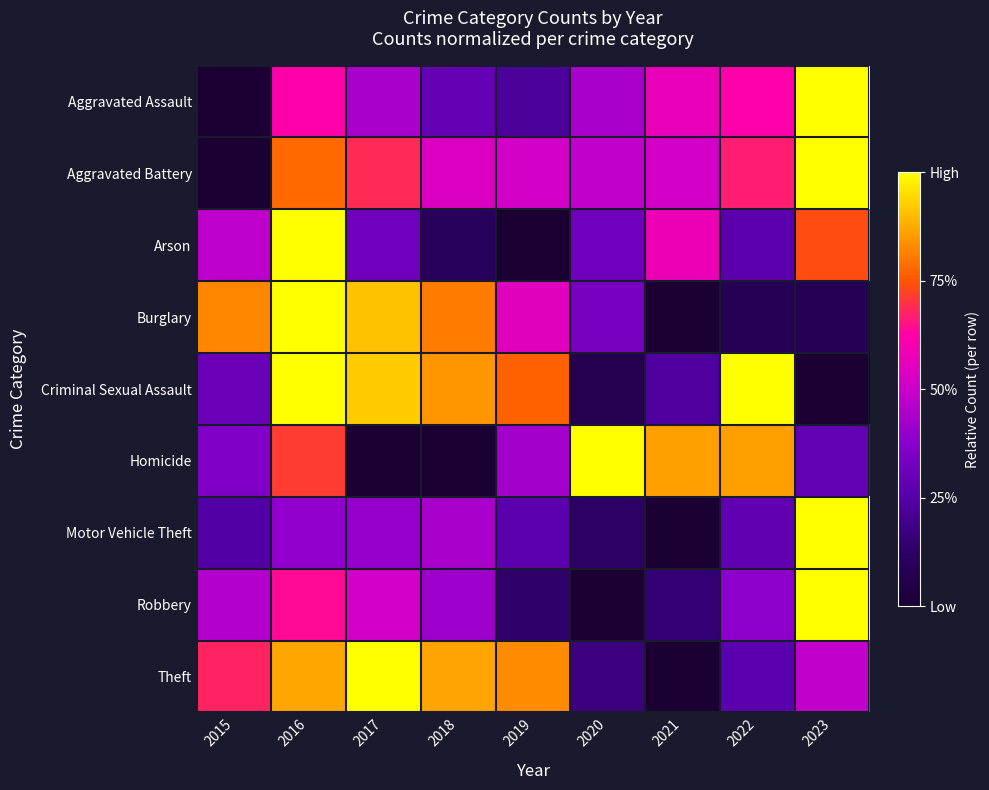

At how many categories does at least one series exceed 0?

9